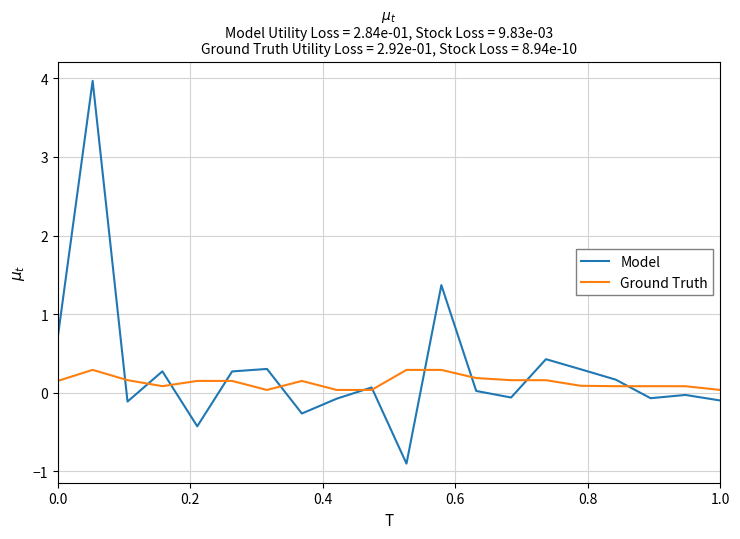

List the series in order of their peak value, lowest first.

Ground Truth, Model